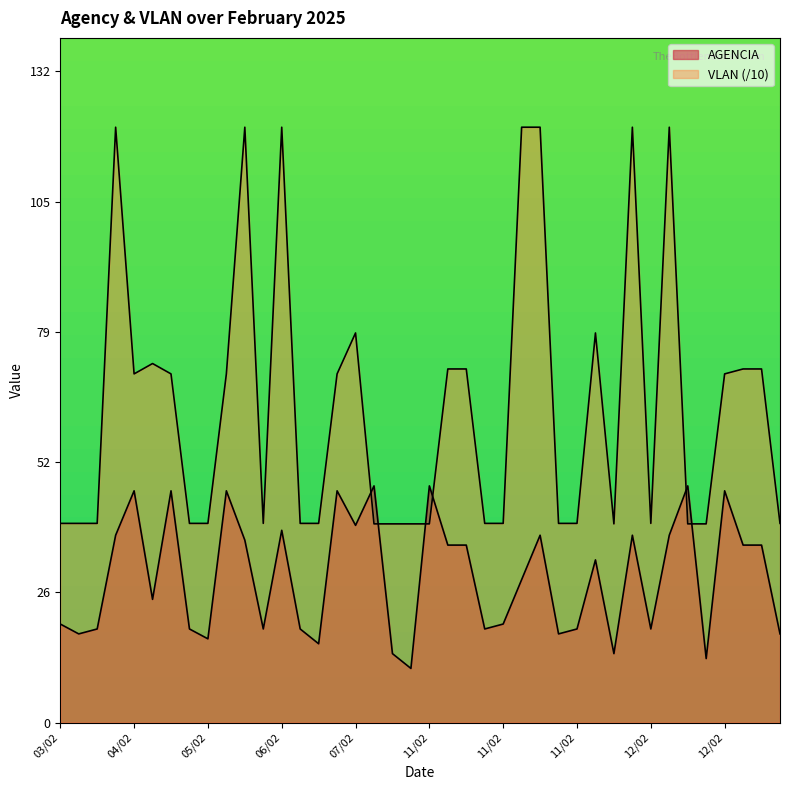

Which series has the widest spread of values?

VLAN